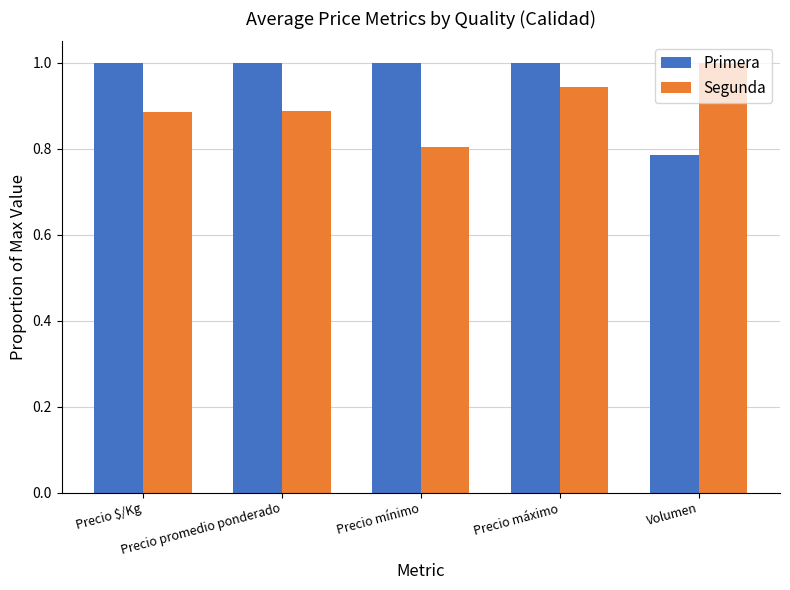

At how many categories does at least one series exceed 0?

5